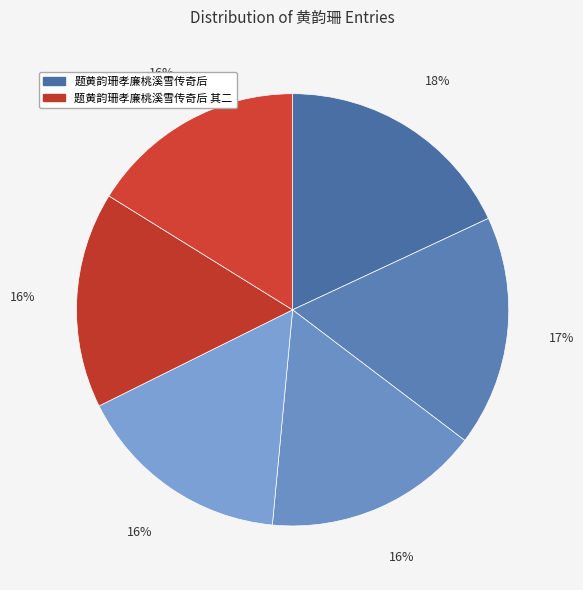

How many segments does this pie chart have?

6